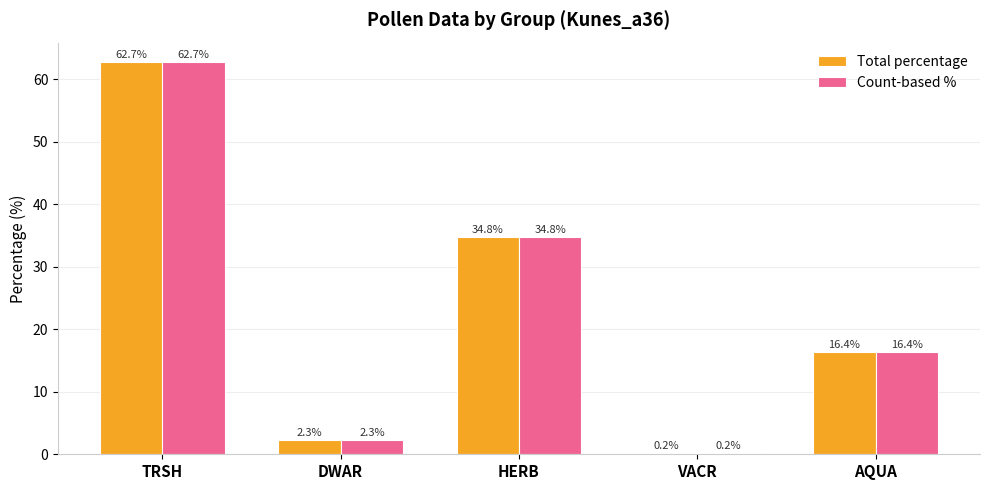

What is the sum of the Count-based % values at TRSH and DWAR?

65.0